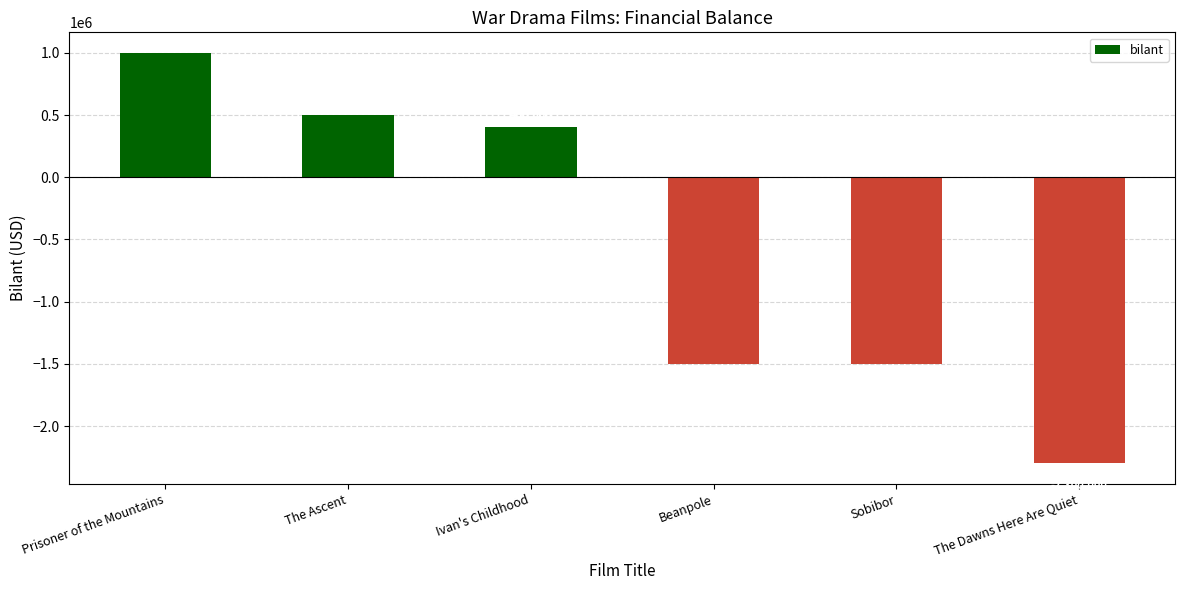

What position from the right is The Ascent?

5